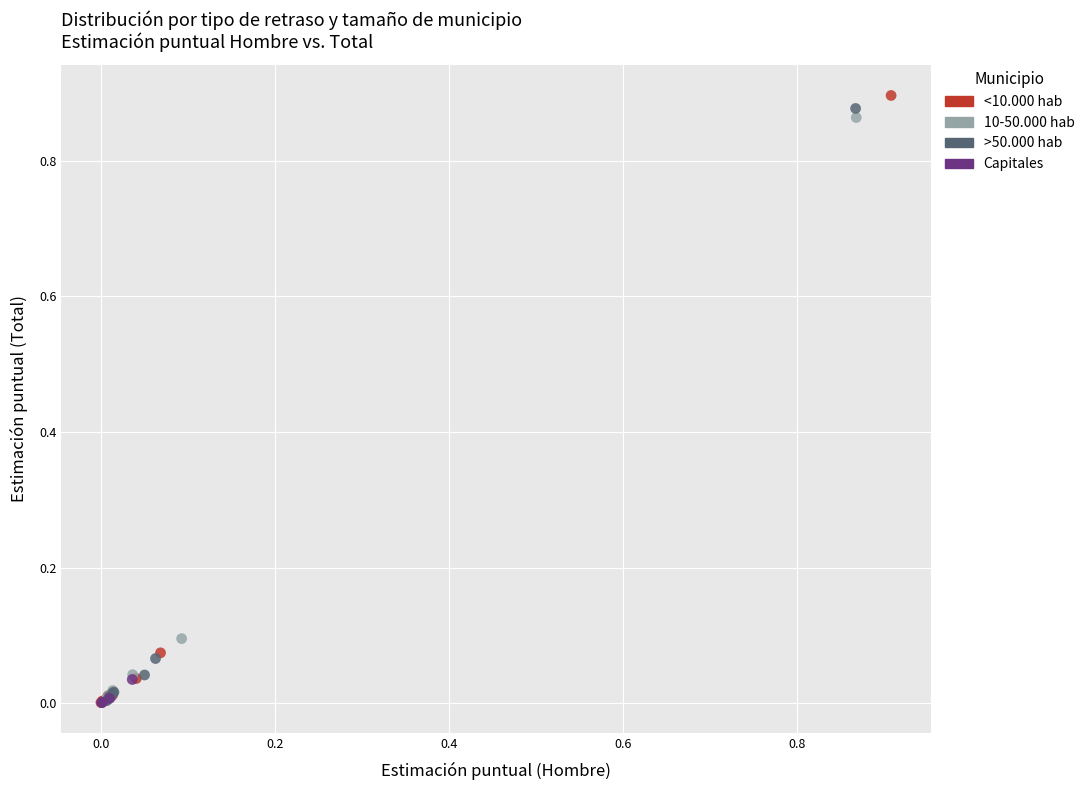

Which series has the widest spread of Y values?

<10.000 hab